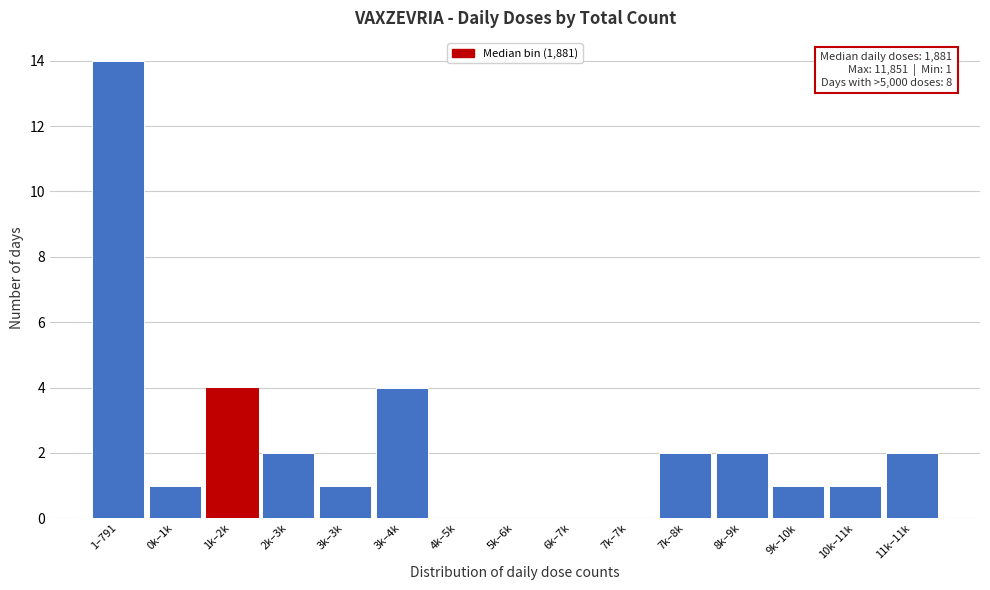

Reading left to right, transcribe all the data shown in this chart.

1–791=14	0k–1k=1	1k–2k=4	2k–3k=2	3k–3k=1	3k–4k=4	4k–5k=0	5k–6k=0	6k–7k=0	7k–7k=0	7k–8k=2	8k–9k=2	9k–10k=1	10k–11k=1	11k–11k=2